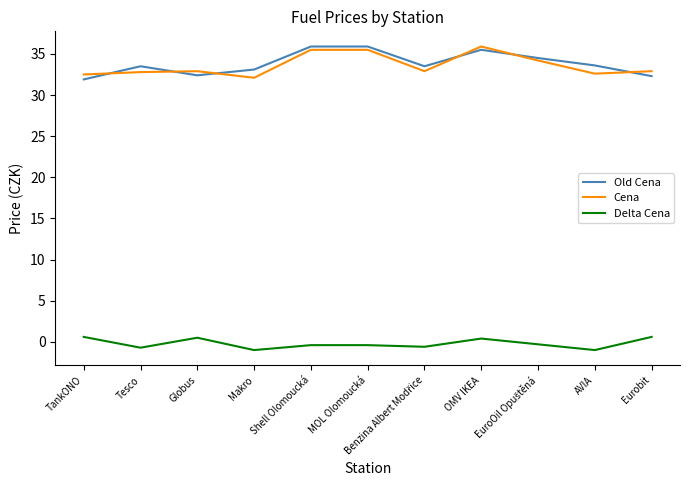

How many lines are shown in the chart?

3